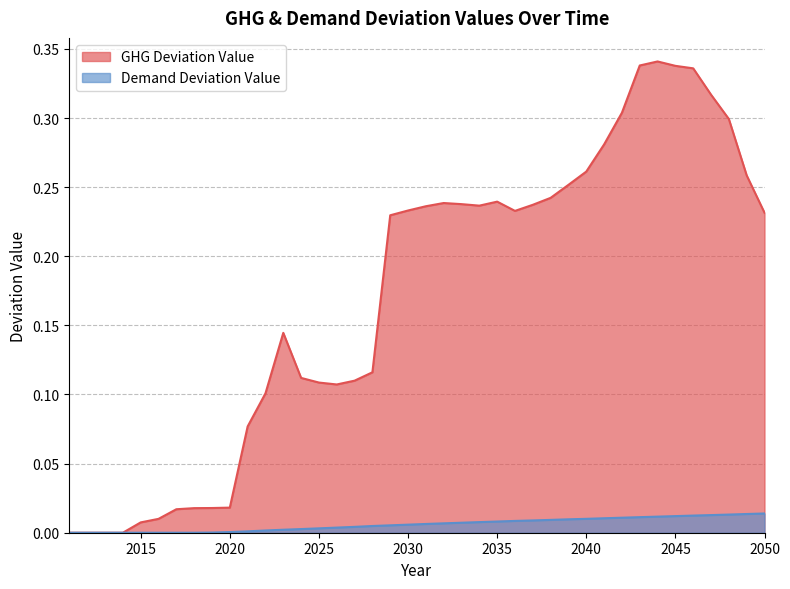

Rank the series at 2030 from lowest to highest value.

Demand Deviation Value, GHG Deviation Value